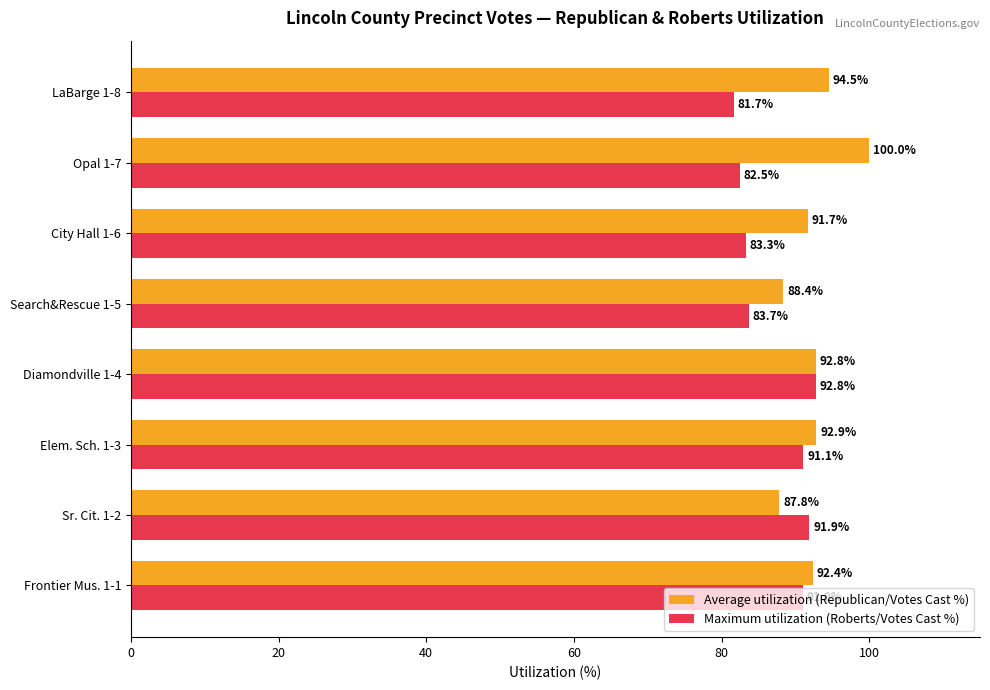

What is the difference between the maximum and minimum values in the Average utilization (Republican/Votes Cast %) series?

12.2